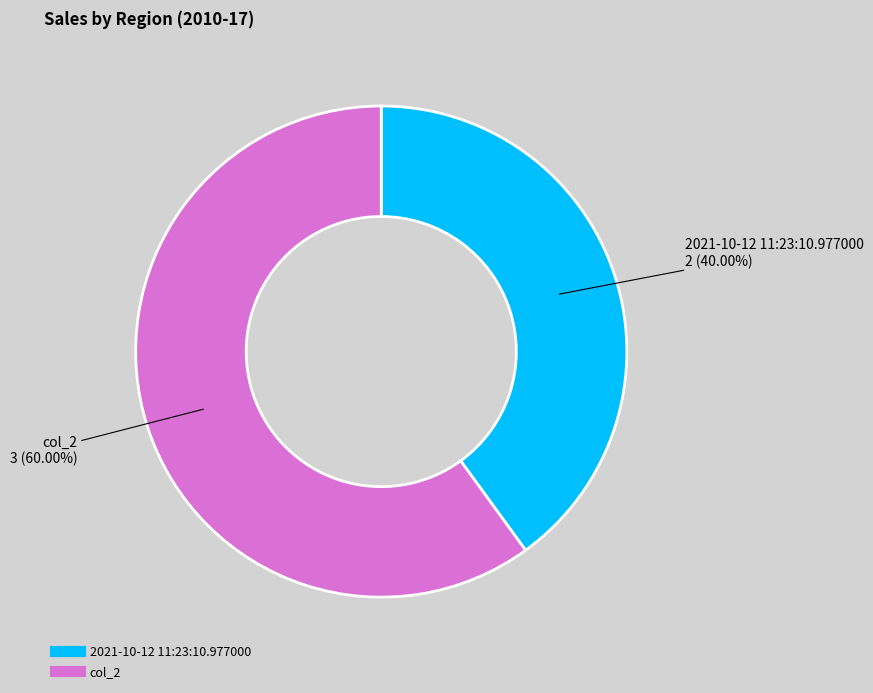

To the nearest percent, what is the difference between the largest and smallest slice percentages?

20%